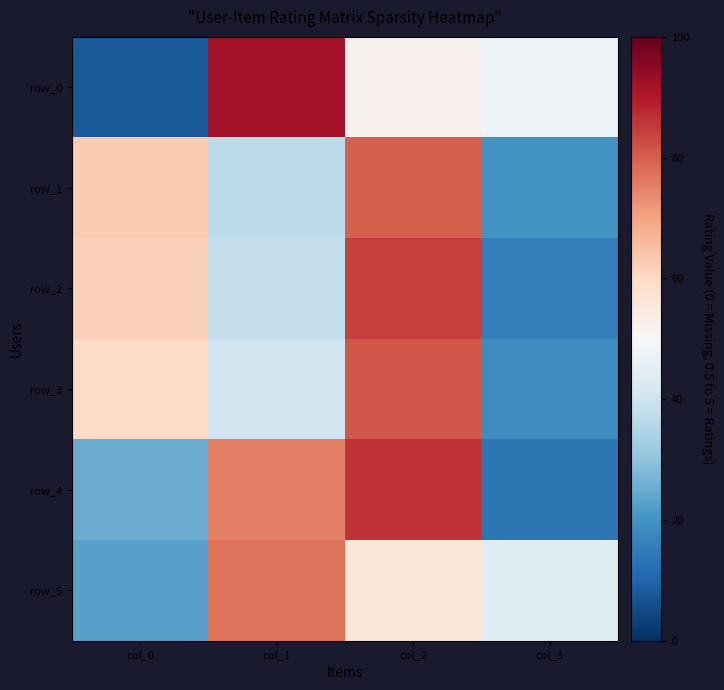

The value of row_4 at col_0 is 44. True or false?

False